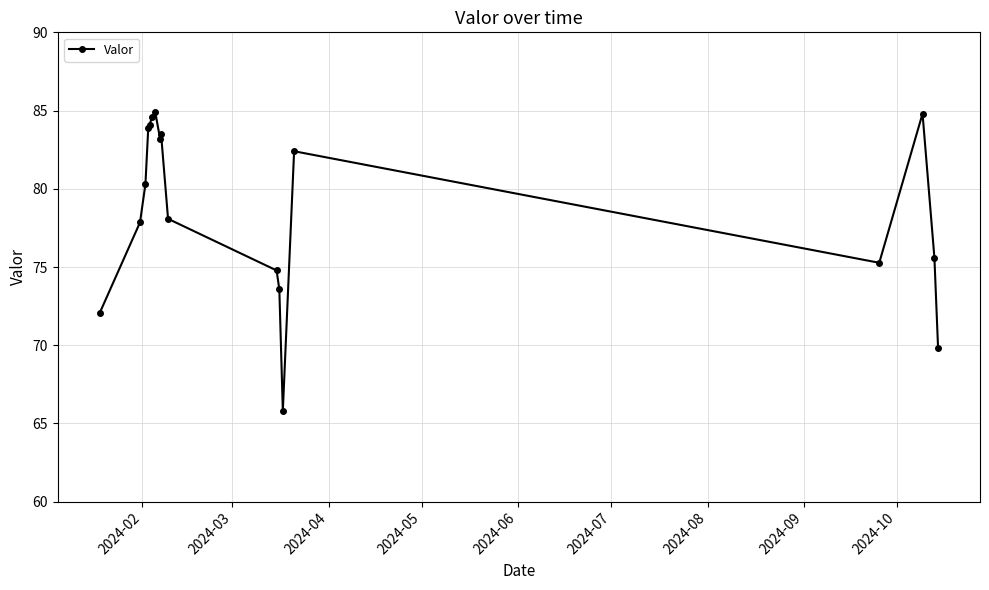

What is the value of the 9th point from the left?

83.5